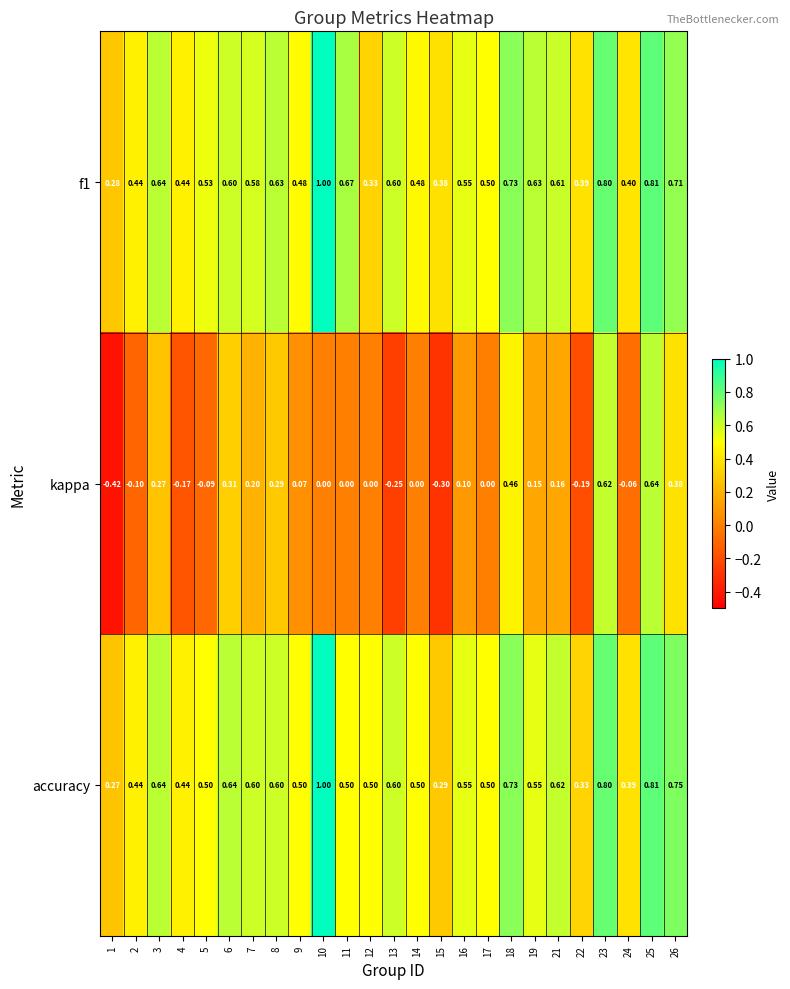

At which category does the chart reach its peak across all series?

10